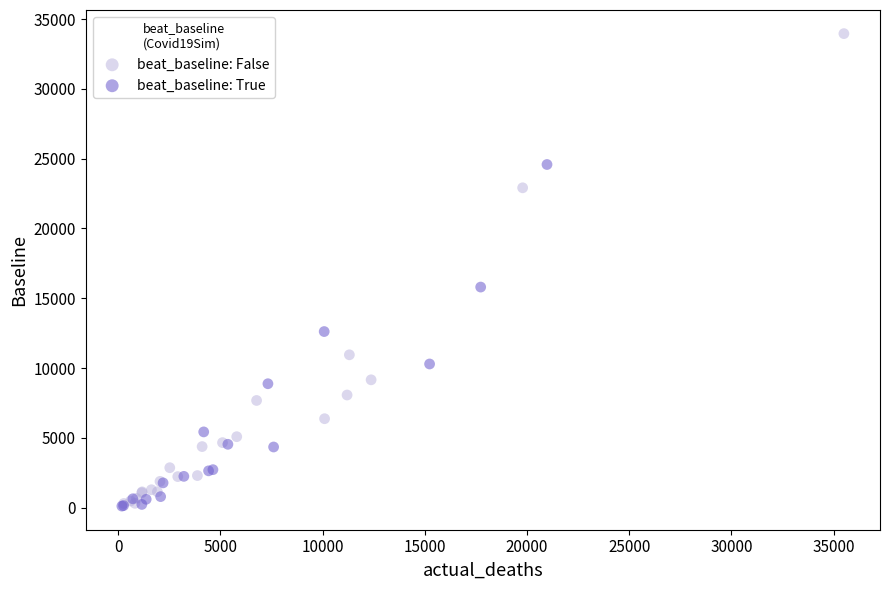

Which series has the widest spread of Y values?

beat_baseline: False